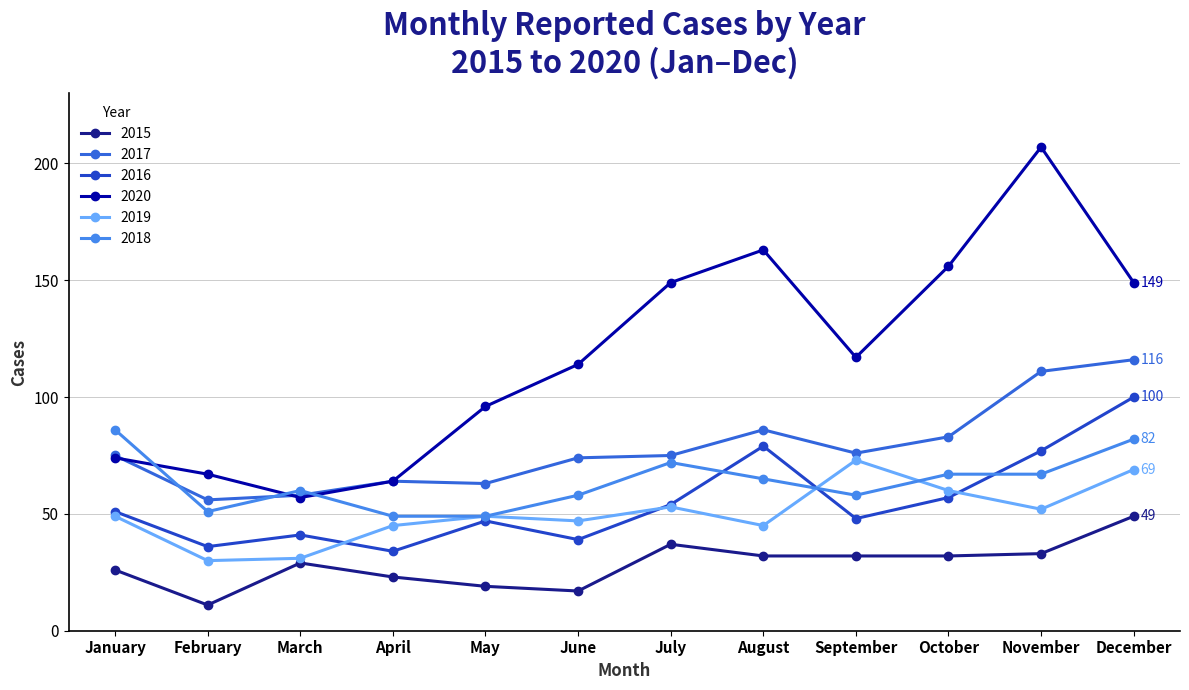

Is this an area chart (filled region under the line)?

No